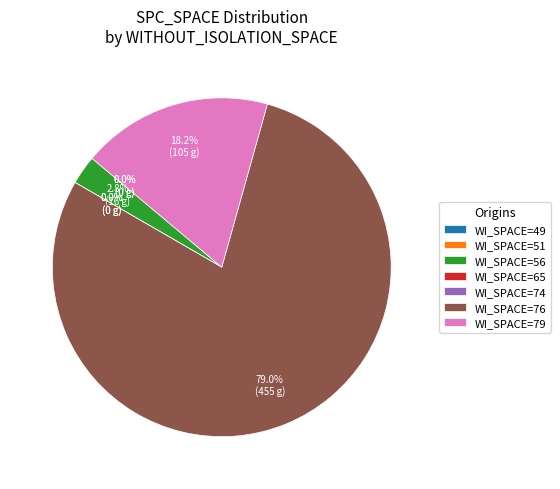

Is it true that 38 is 15% of the pie?

False